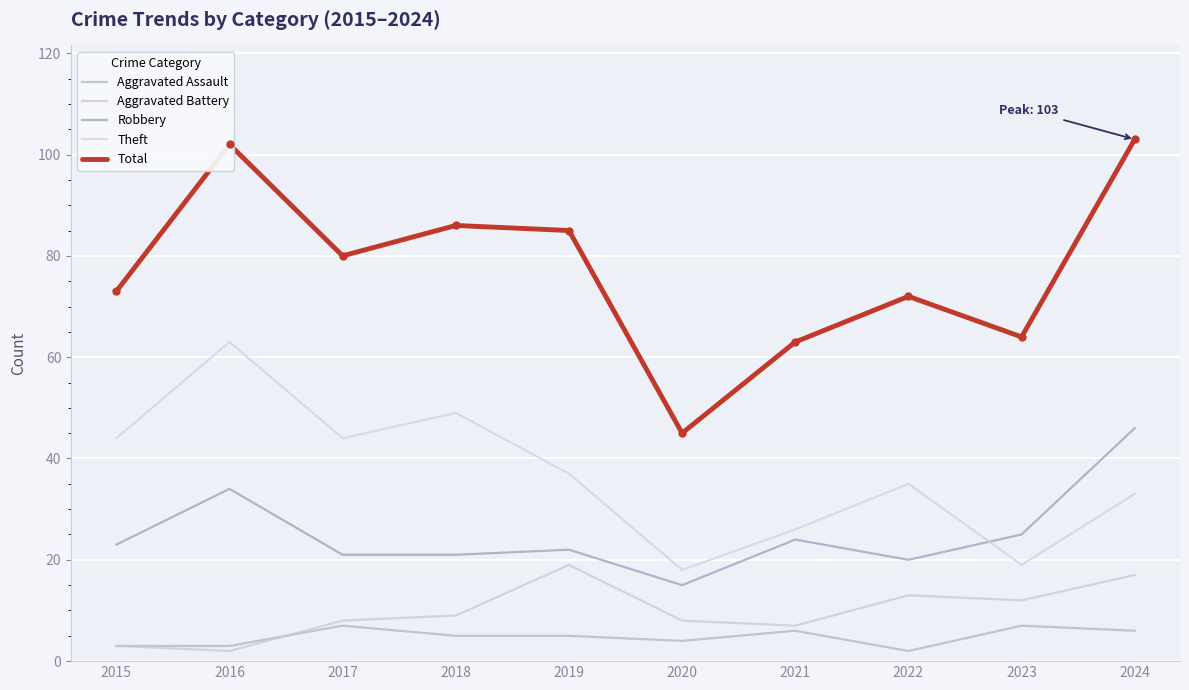

Reading right to left, what are all the values shown in this chart?

Aggravated Assault: 6	7	2	6	4	5	5	7	3	3
Aggravated Battery: 17	12	13	7	8	19	9	8	2	3
Robbery: 46	25	20	24	15	22	21	21	34	23
Theft: 33	19	35	26	18	37	49	44	63	44
Total: 103	64	72	63	45	85	86	80	102	73